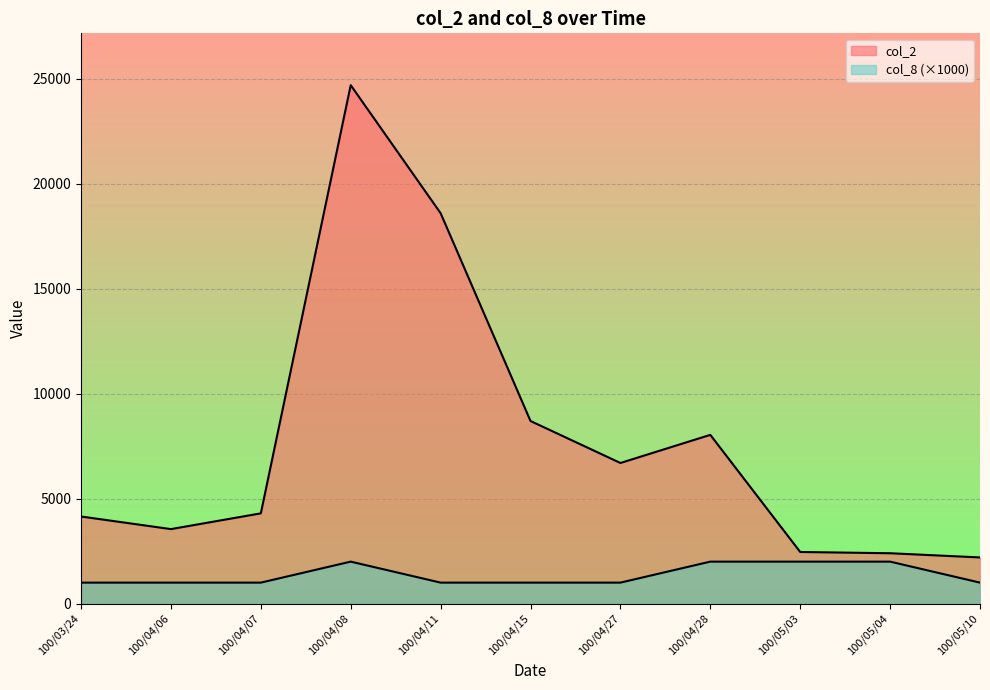

At which label does col_2 reach its peak?

100/04/08